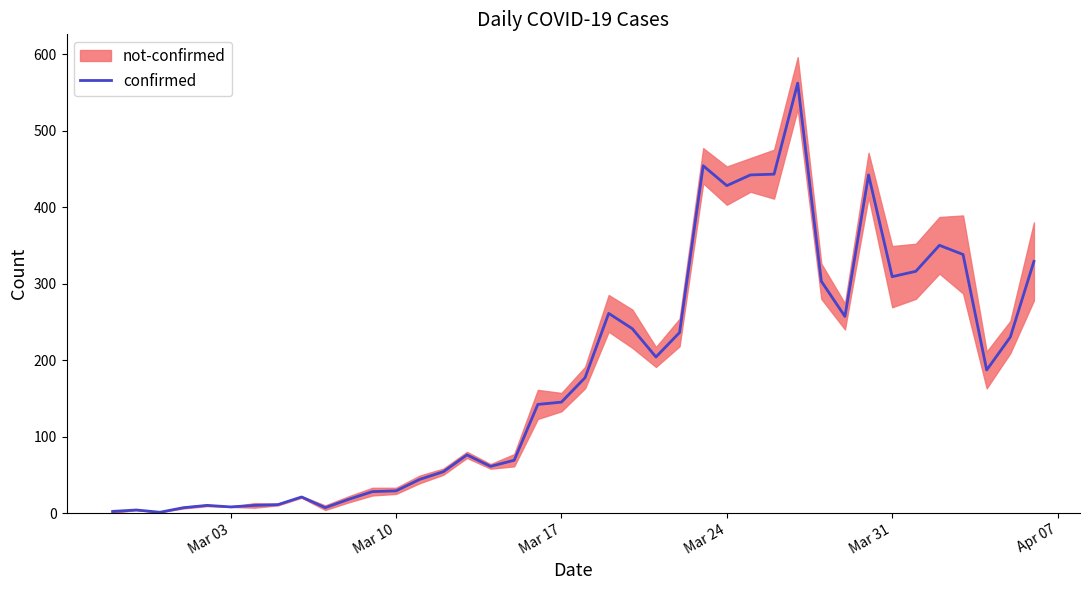

What is the value of the 12th point from the left?

28